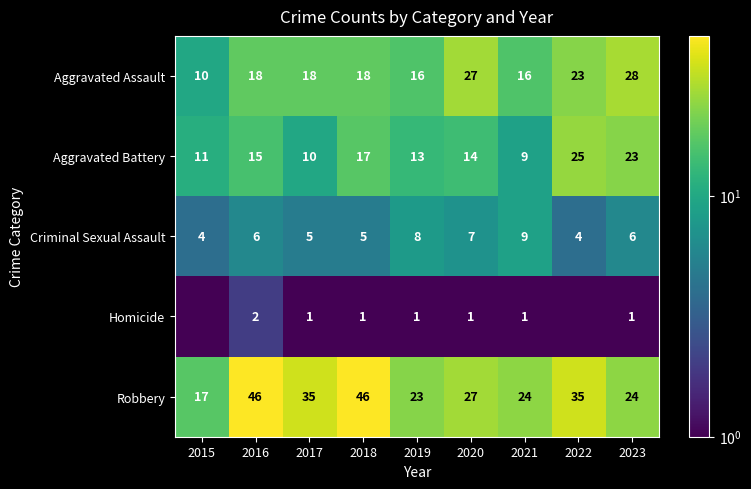

What is the difference between the maximum and minimum values in the Criminal Sexual Assault series?

5.0